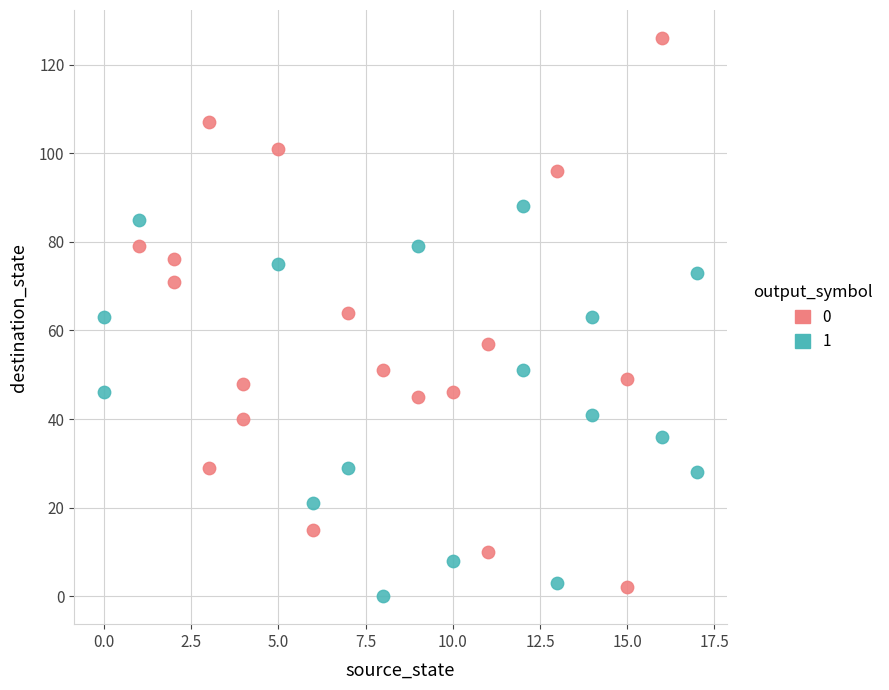

What are all the series names shown in the legend?

0, 1